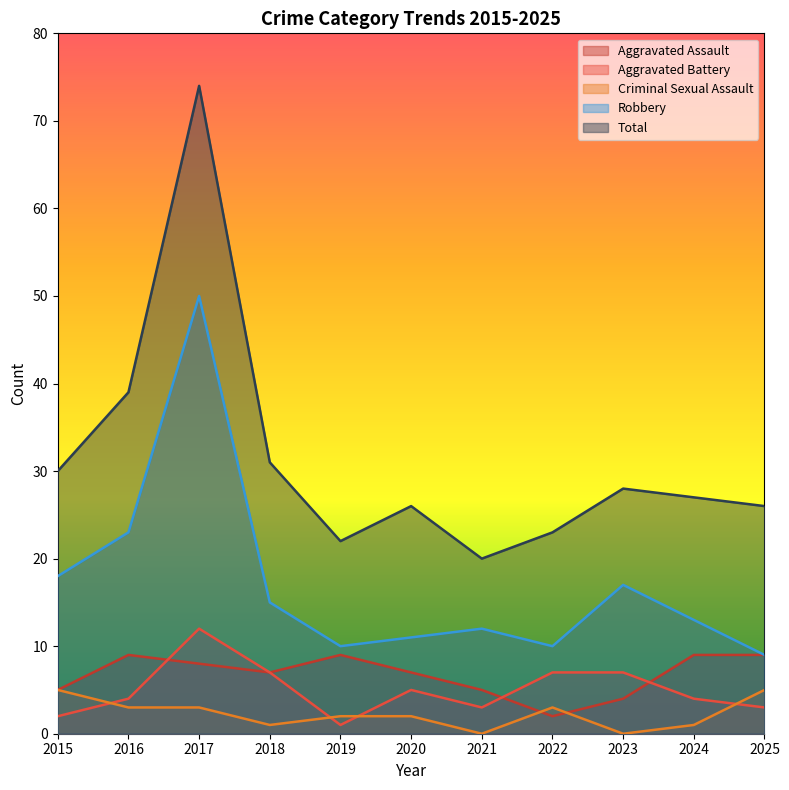

Rank the series at 2025 from lowest to highest value.

Aggravated Battery, Criminal Sexual Assault, Aggravated Assault, Robbery, Total